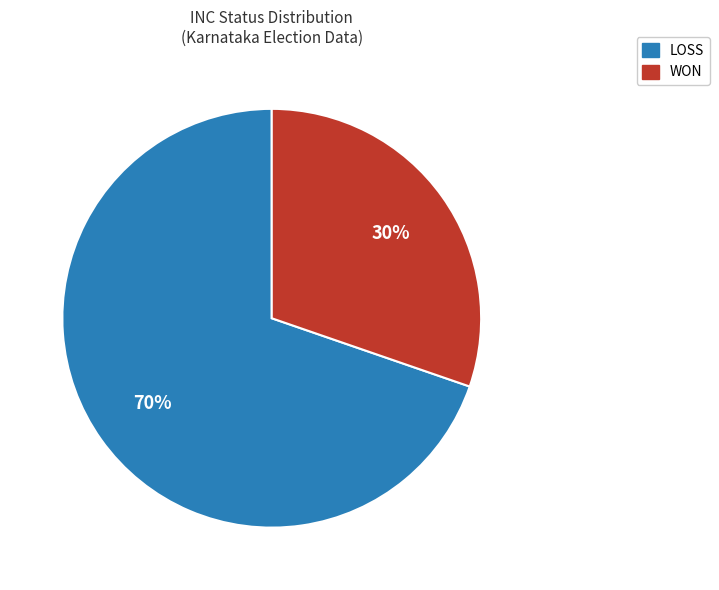

Do WON and LOSS together represent more than half of the pie?

Yes